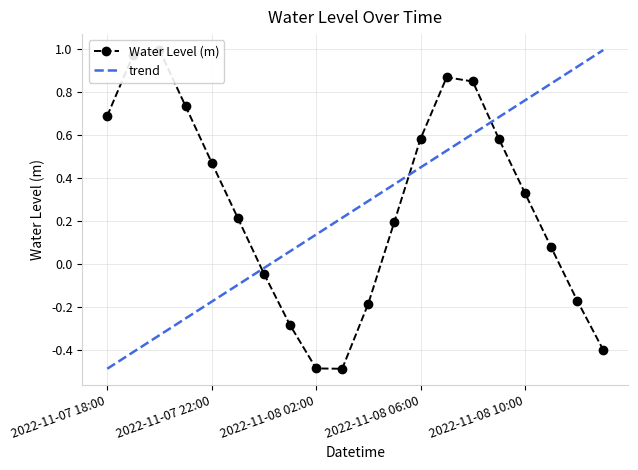

What is the change in value from 2022-11-08 04:00 to 2022-11-08 05:00?

+0.4